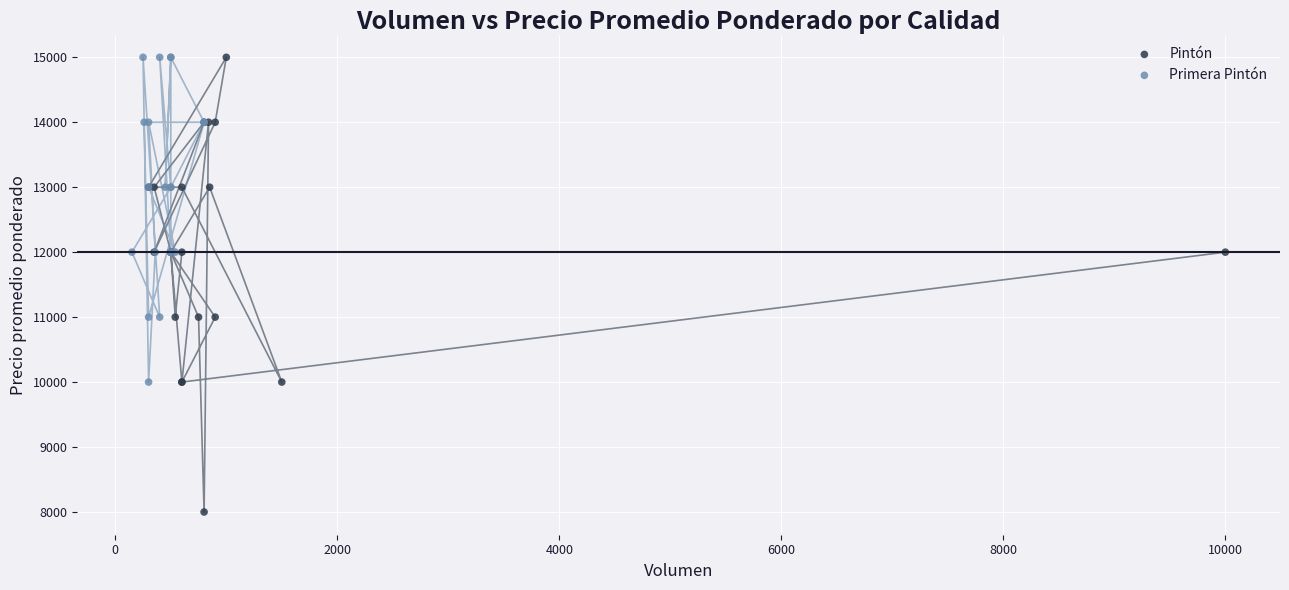

Which series has the largest Y range (max minus min)?

Pintón